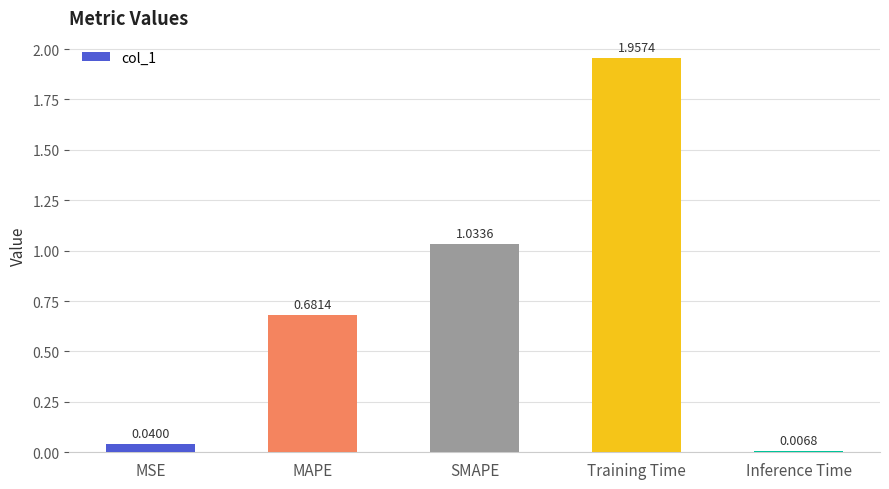

Rank the categories by value from highest to lowest.

Training Time, SMAPE, MAPE, MSE, Inference Time